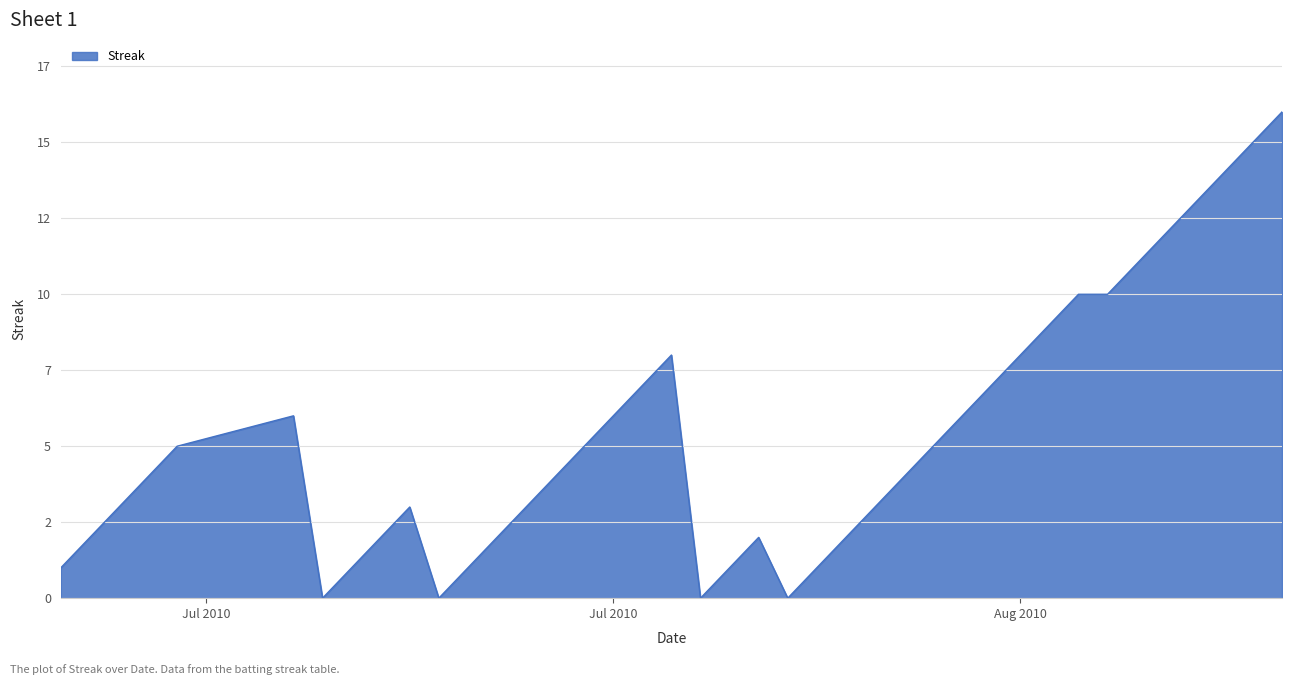

Does the chart have visible grid lines?

Yes